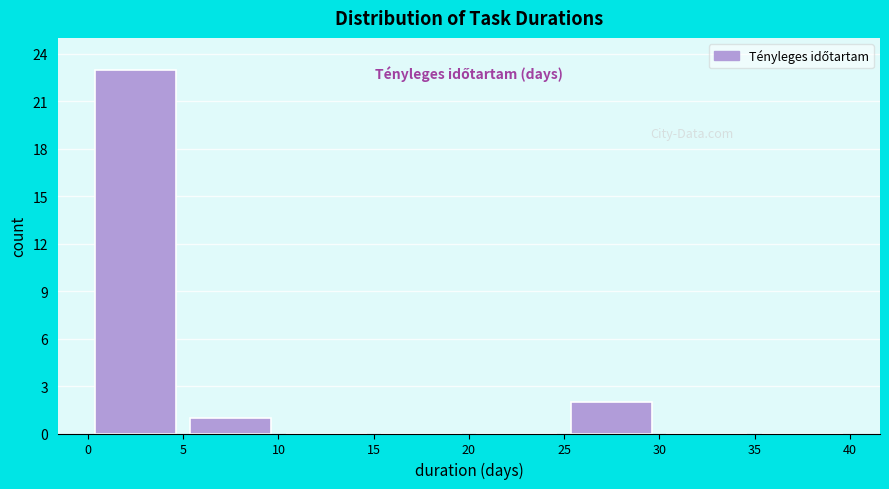

Reading left to right, list every bar in this chart as the range it spans on the x-axis followed by its height. The values are not printed on the chart, so give them approximately, as read against the axis.

0 to 5: 23
5 to 10: 1
10 to 15: 0
15 to 20: 0
20 to 25: 0
25 to 30: 2
30 to 35: 0
35 to 40: 0